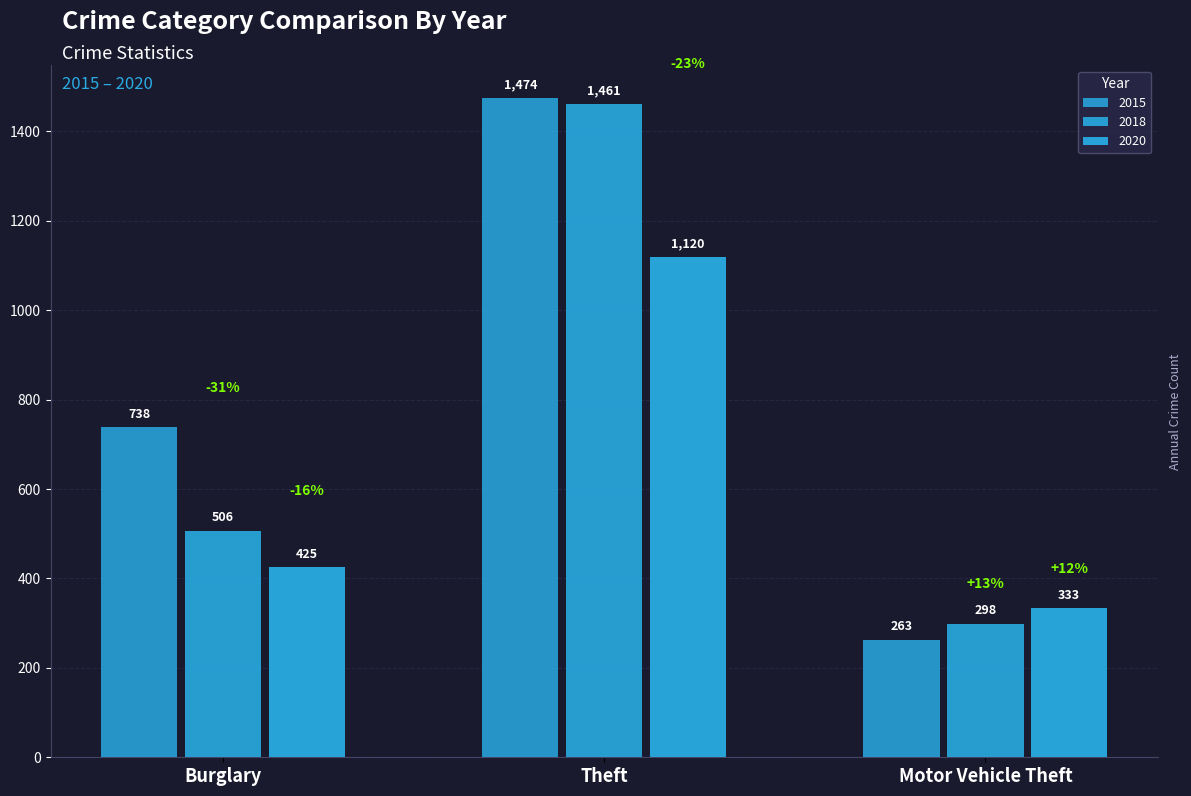

How many data points in 2020 are less than 425?

1